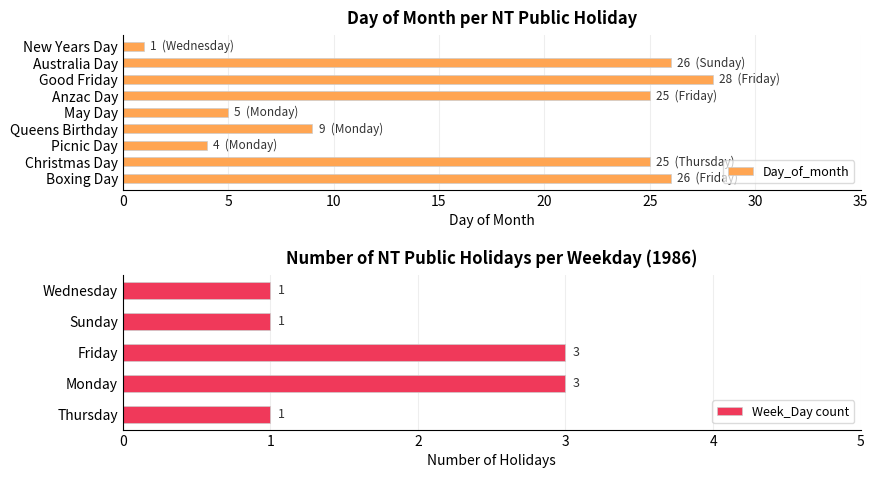

What is the smallest value displayed?

1